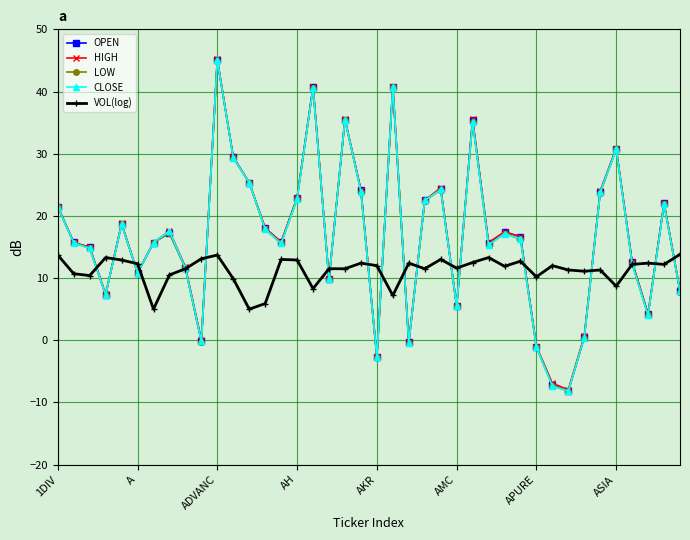

What is the minimum value shown in the chart?

-8.2